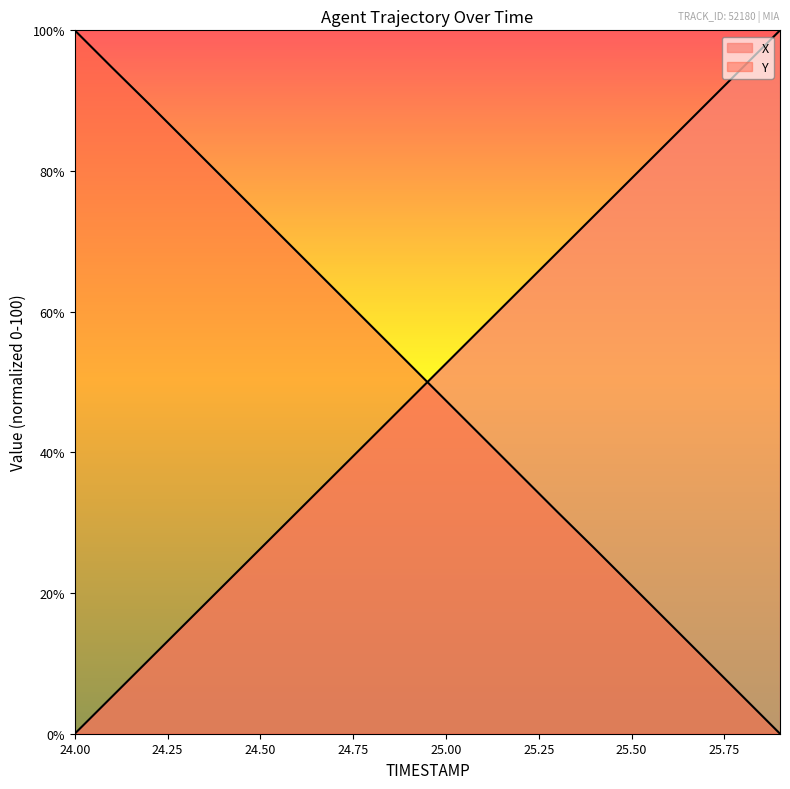

Is it true that X equals 78.9 at 25.5?

True